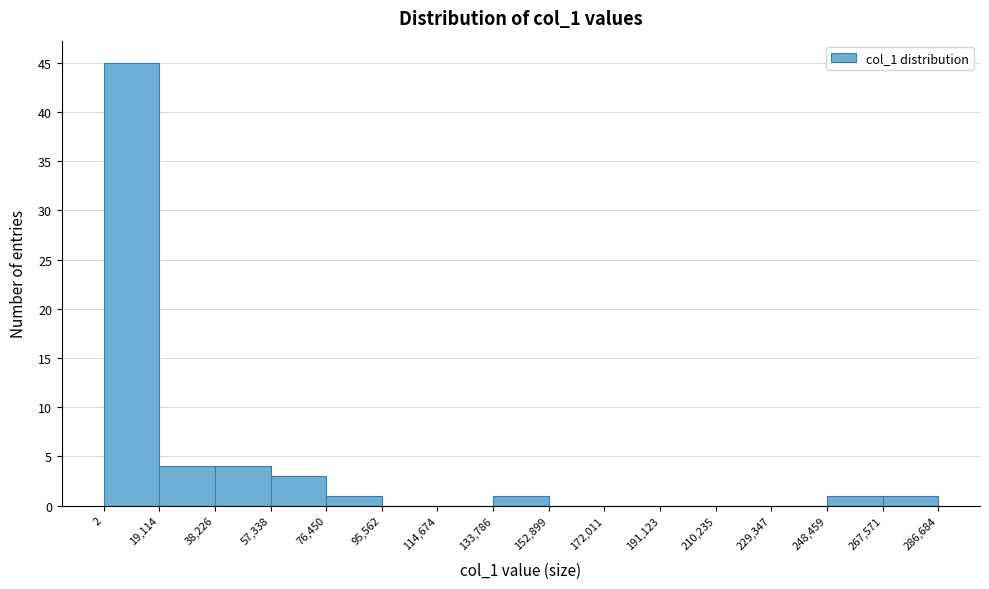

Reading left to right, list every bar in this chart as the range it spans on the x-axis followed by its height. The values are not printed on the chart, so give them approximately, as read against the axis.

2 to 19,114: 45
19,114 to 38,226: 4
38,226 to 57,338: 4
57,338 to 76,450: 3
76,450 to 95,562: 1
95,562 to 114,674: 0
114,674 to 133,786: 0
133,786 to 152,899: 1
152,899 to 172,011: 0
172,011 to 191,123: 0
191,123 to 210,235: 0
210,235 to 229,347: 0
229,347 to 248,459: 0
248,459 to 267,571: 1
267,571 to 286,684: 1